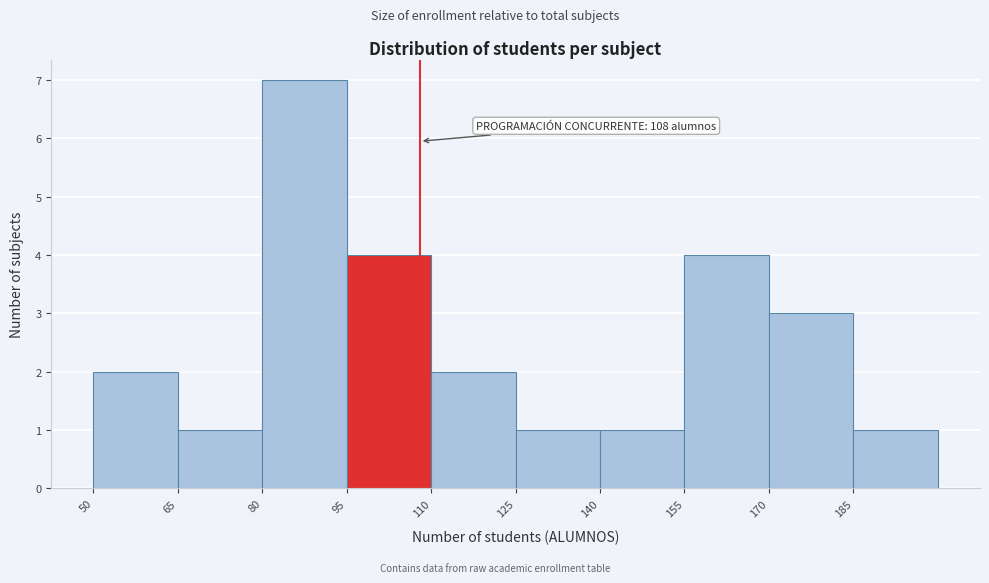

Which range on the x-axis has the tallest bar?

80 to 95